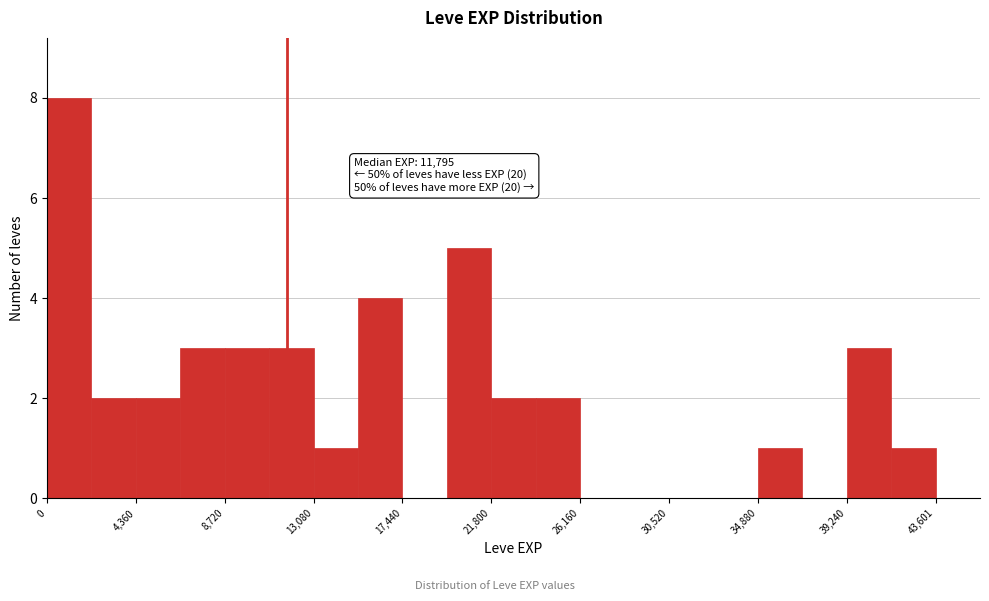

Which range on the x-axis has the tallest bar?

0 to 2000